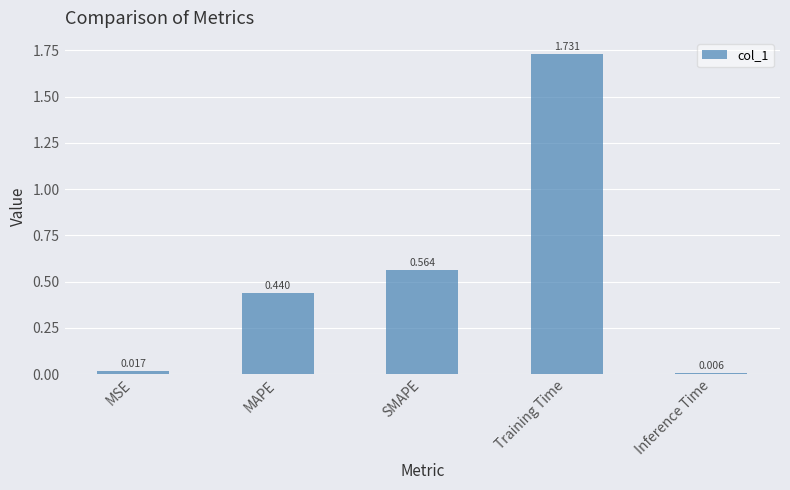

Which has a higher value, MSE or MAPE?

MAPE